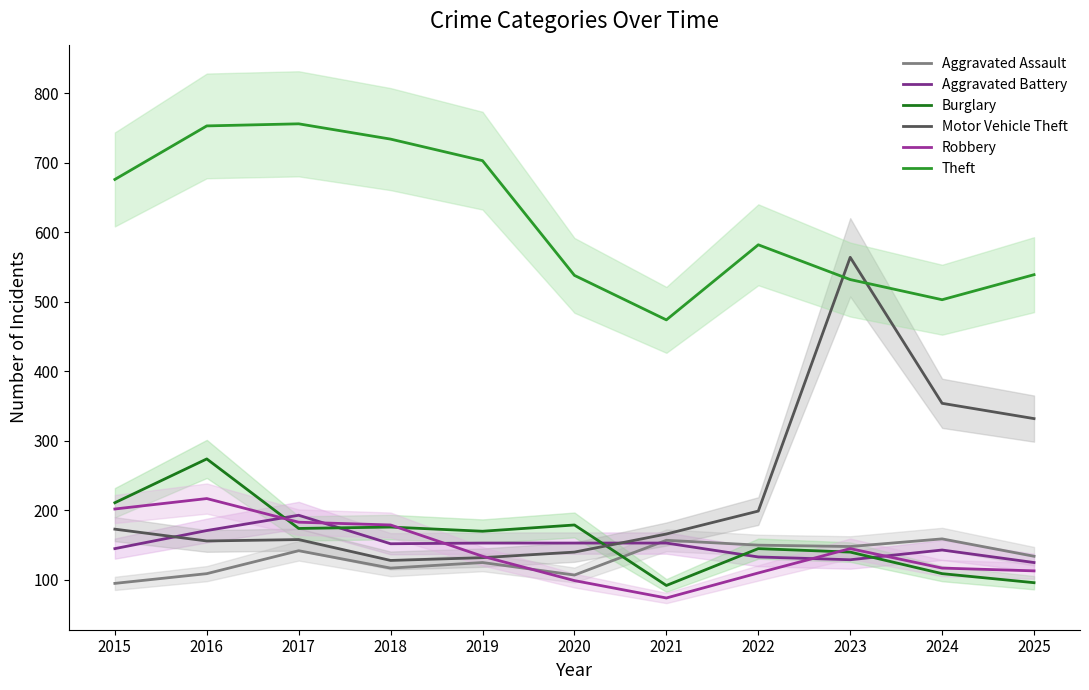

What is the spread (max minus min) of values at 2019?

578